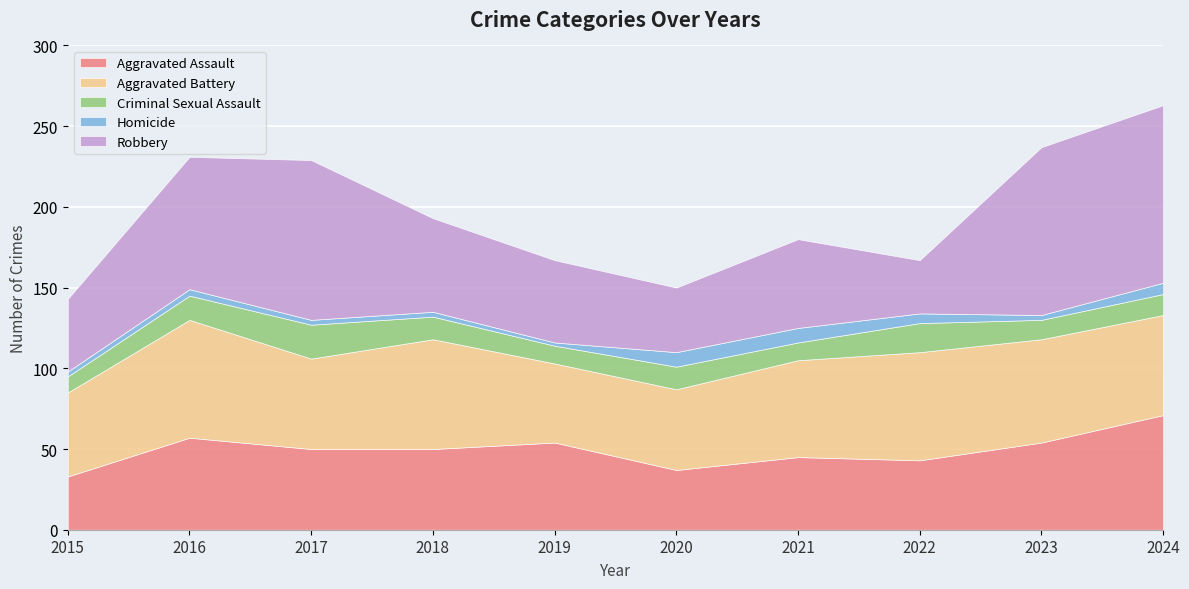

Between 2021 and 2017, which is larger?

2017